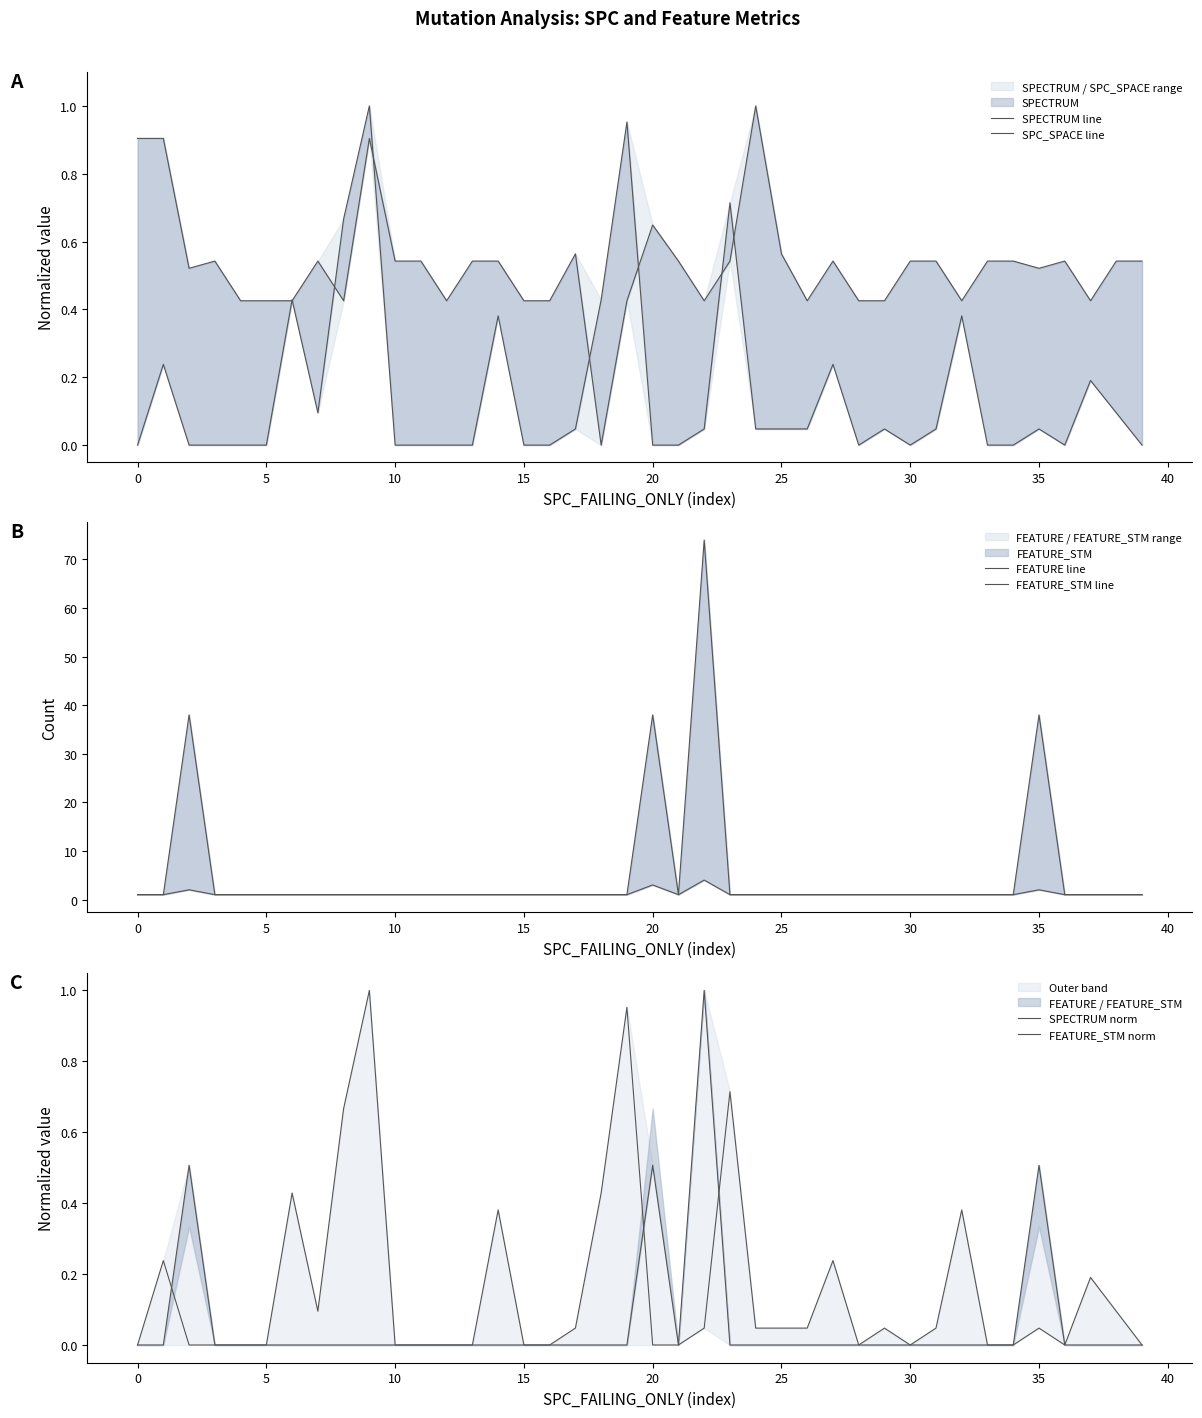

True or false: SPECTRUM norm has a value of 0.4 at 20.

False